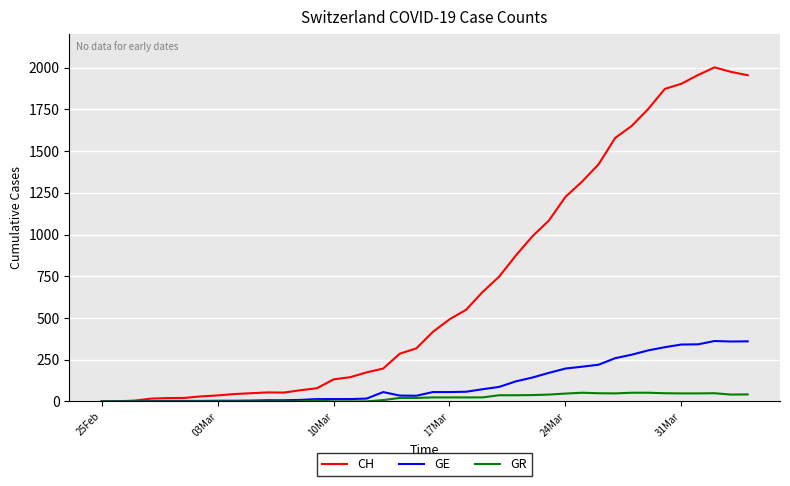

List the series in order of their peak value, highest first.

CH, GE, GR